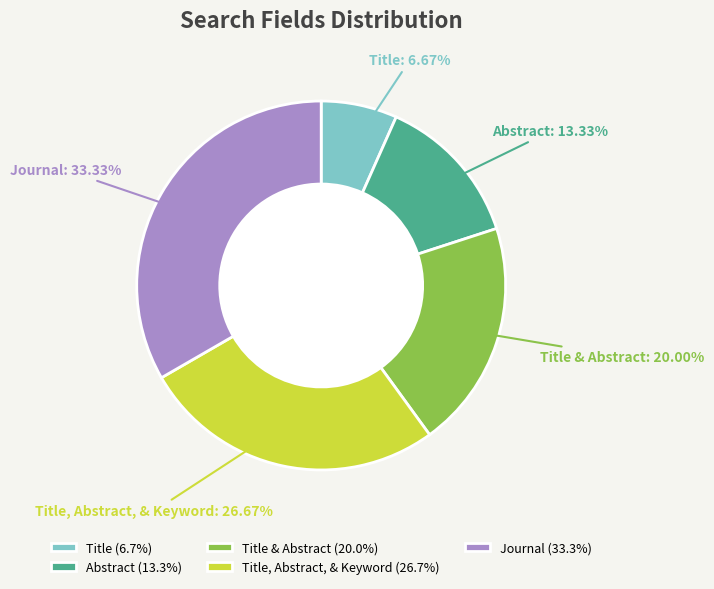

Which slice is the largest?

Journal